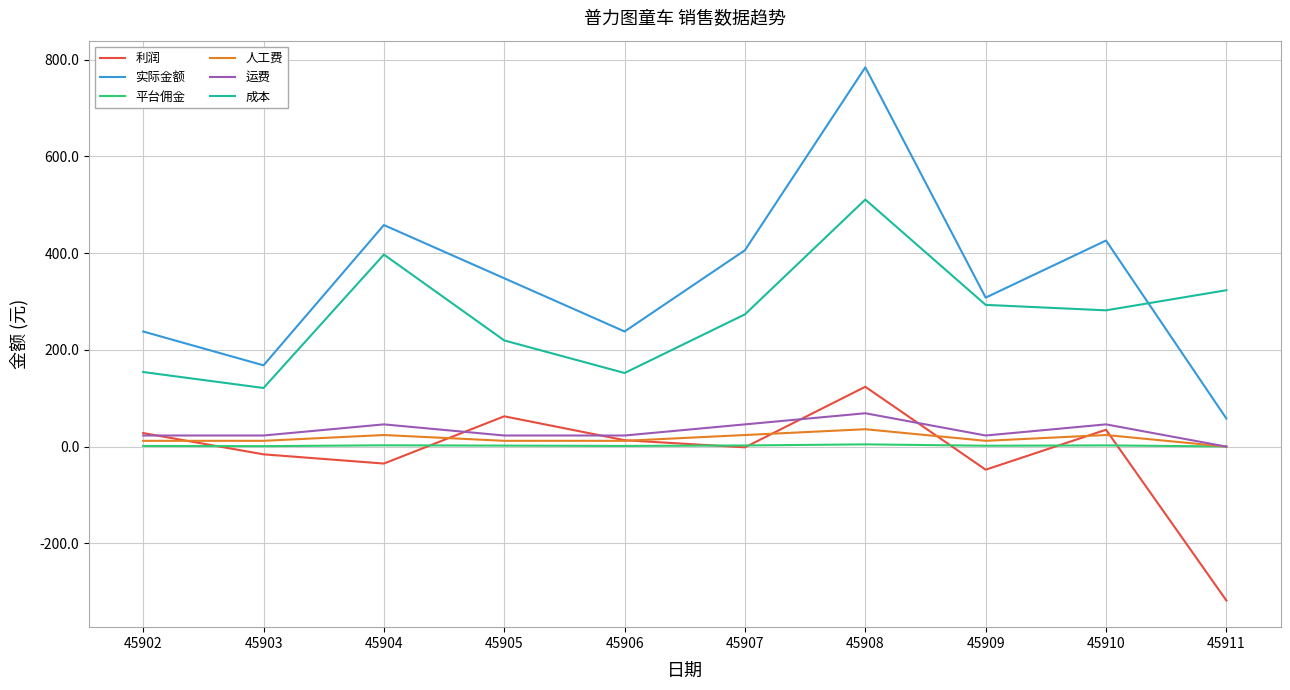

The 运费 series shows 23.0 at 45909. True or false?

True